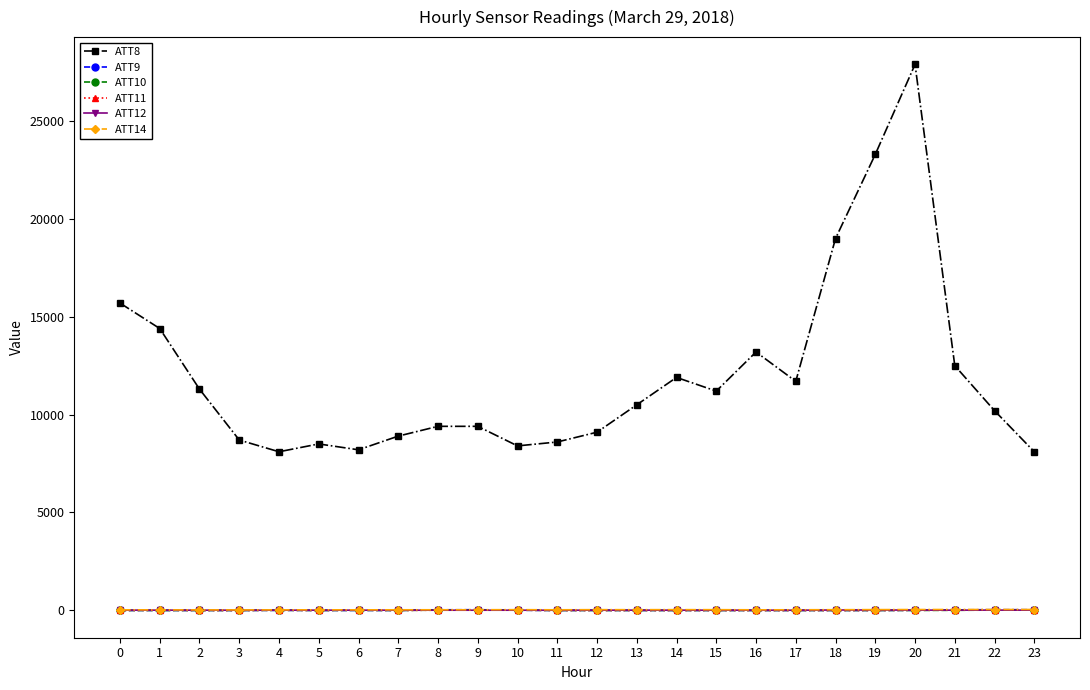

True or false: ATT8 has more than 1 points higher than both neighbors.

True